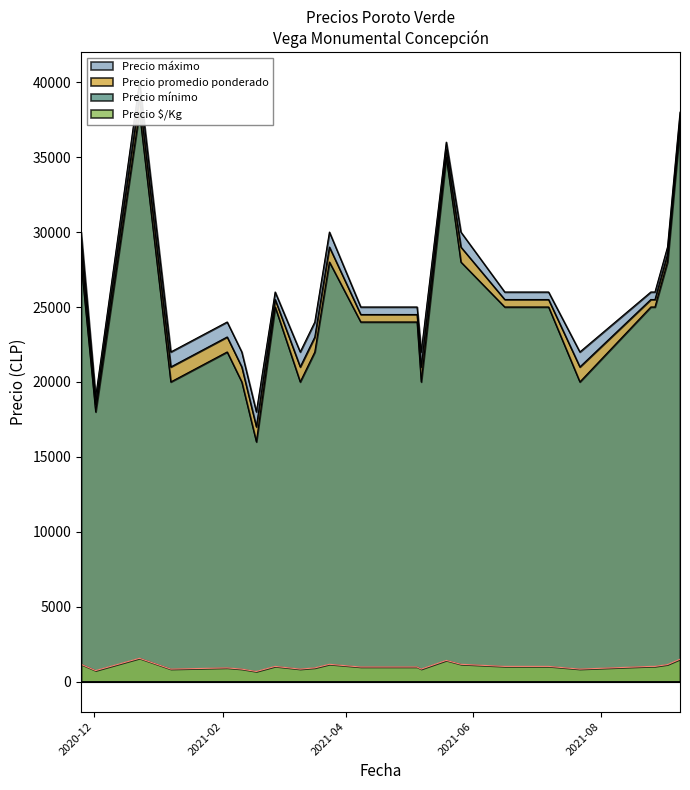

Rank the series by their maximum value, from lowest to highest.

Precio $/Kg, Precio mínimo, Precio promedio ponderado, Precio máximo